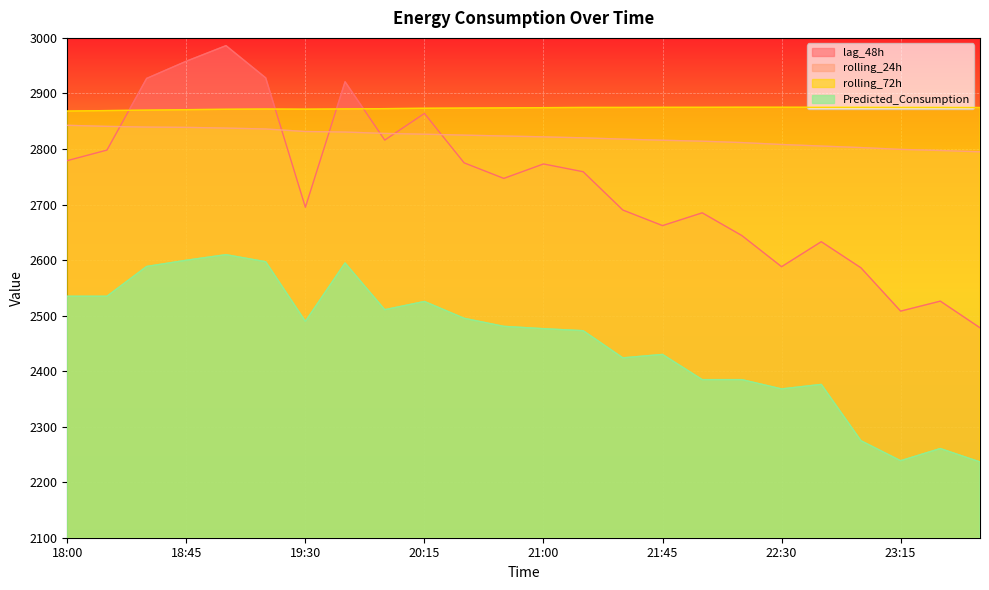

What is the maximum value shown in the chart?

2986.0